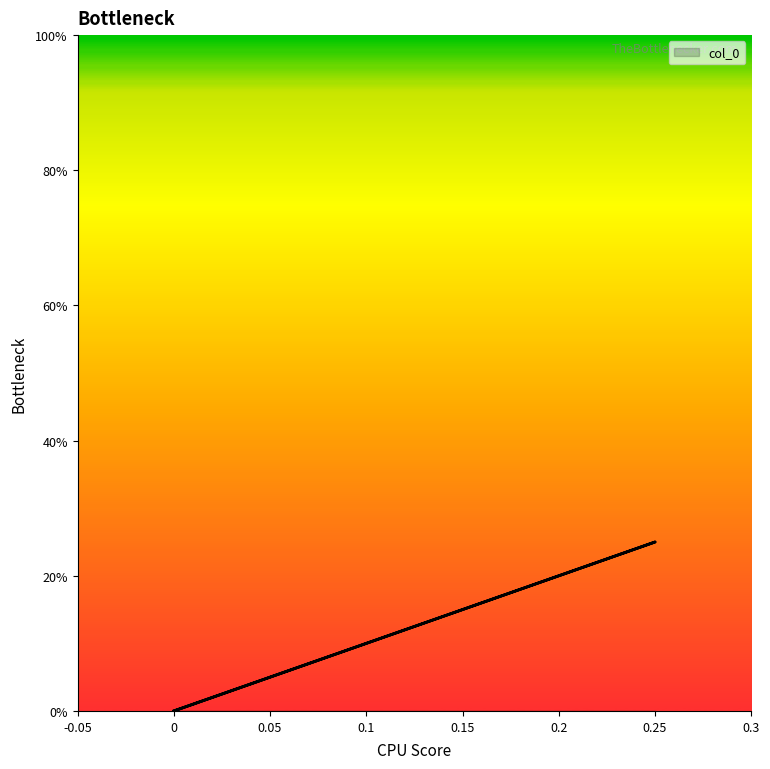

The chart shows a value of 0.0 at 0.0. True or false?

True